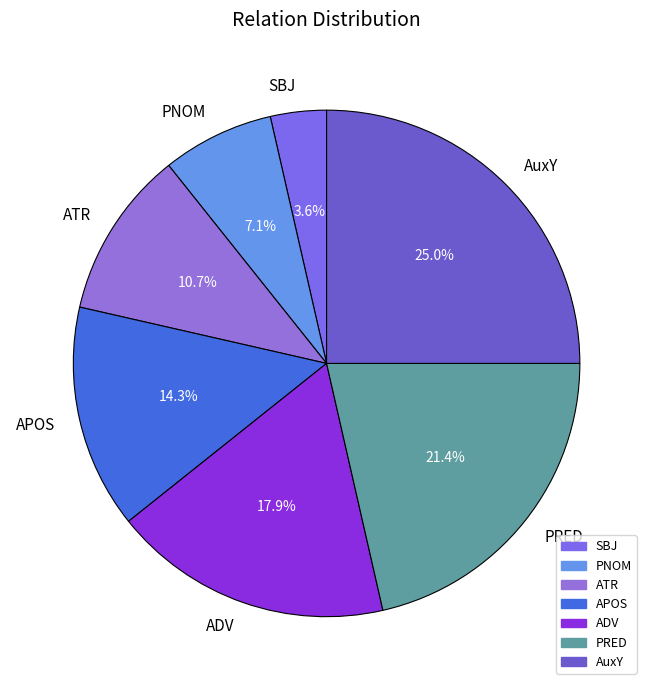

Rank the categories by value from highest to lowest.

AuxY, PRED, ADV, APOS, ATR, PNOM, SBJ